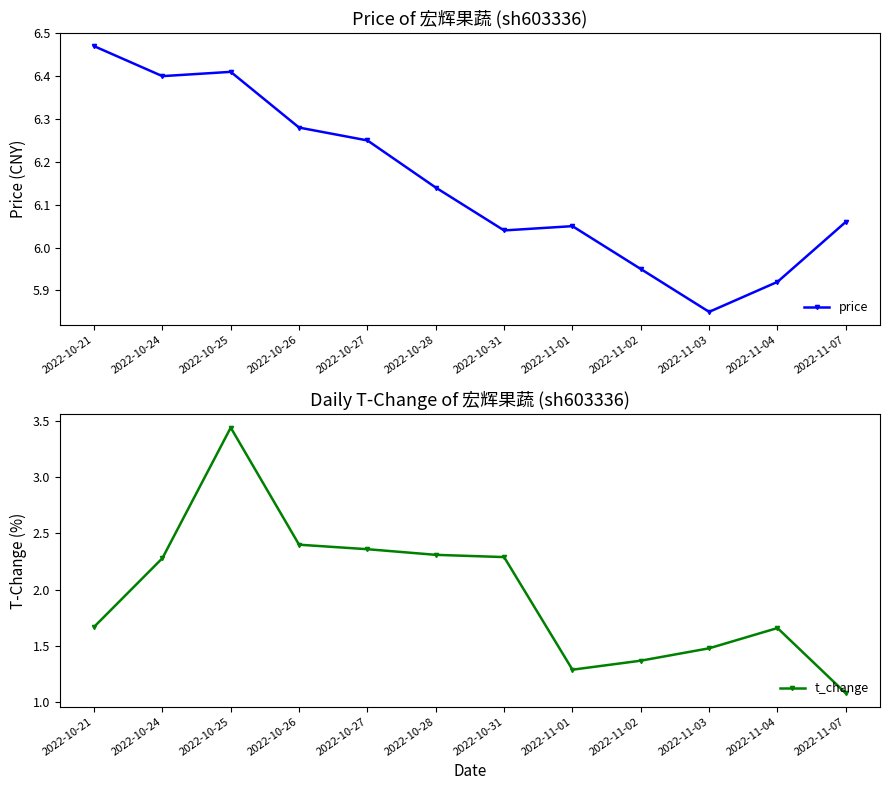

List the labels in order of t_change value, largest first.

2022-10-25, 2022-10-26, 2022-10-27, 2022-10-28, 2022-10-31, 2022-10-24, 2022-10-21, 2022-11-04, 2022-11-03, 2022-11-02, 2022-11-01, 2022-11-07